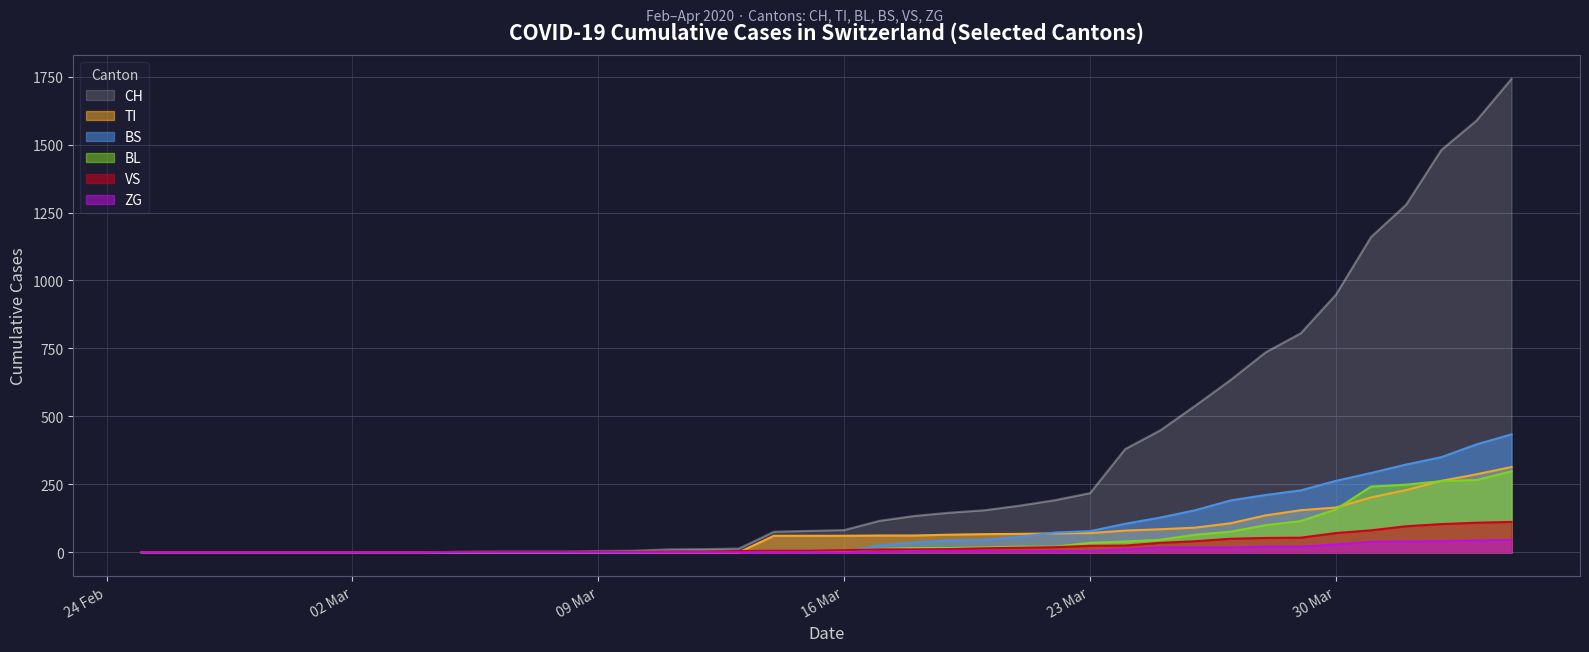

Which series has the largest range (max minus min)?

CH